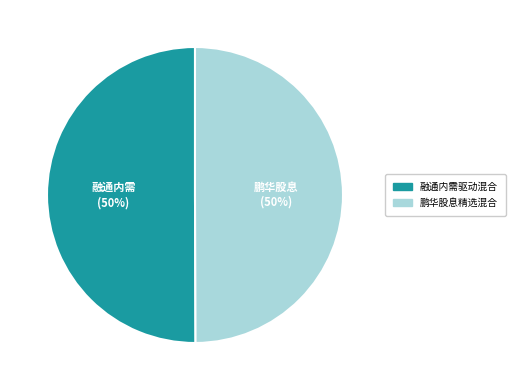

Approximately how many times larger is the value at 鹏华股息精选混合 compared to 融通内需驱动混合?

1.0